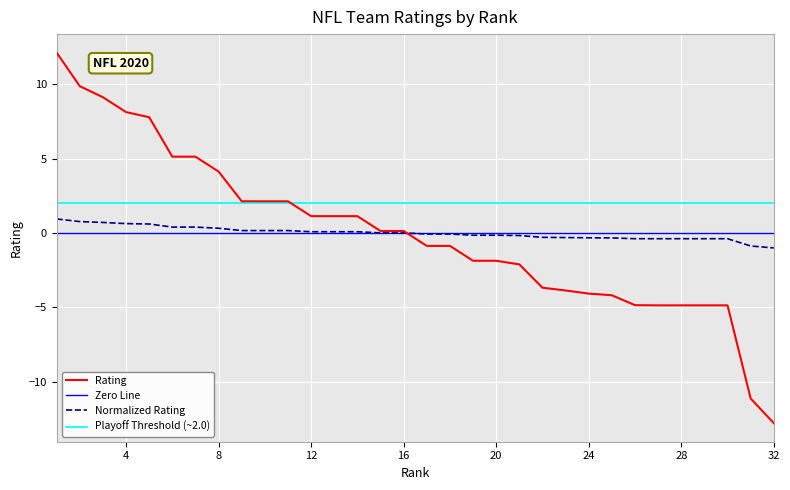

Does the chart have visible grid lines?

Yes